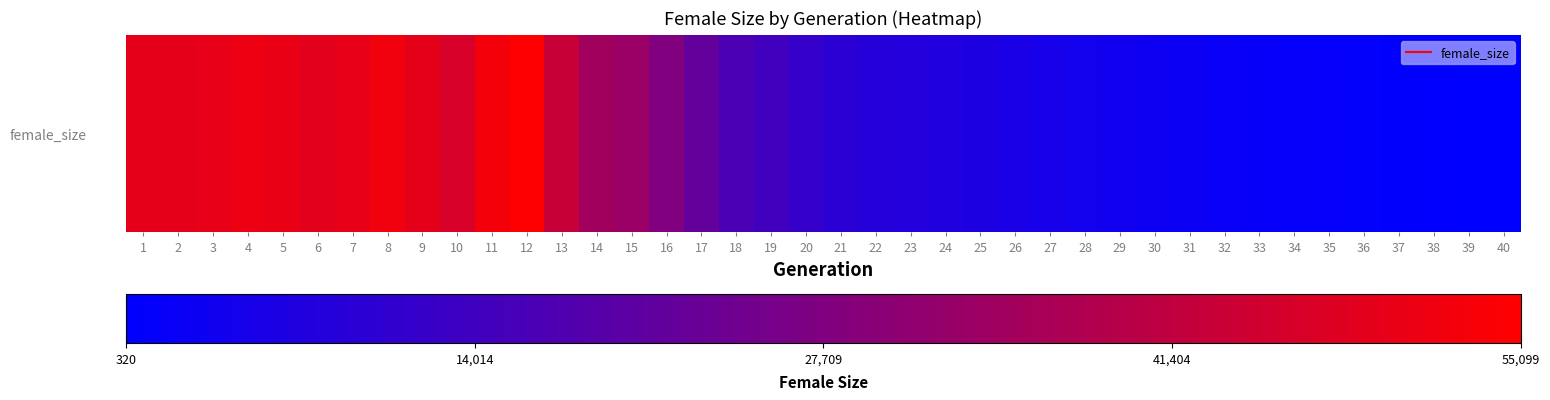

List the labels in order of value, smallest first.

40, 39, 38, 37, 36, 35, 34, 33, 32, 31, 30, 29, 28, 27, 26, 25, 24, 23, 22, 21, 20, 19, 18, 17, 16, 15, 14, 13, 10, 6, 2, 9, 1, 3, 7, 5, 4, 8, 11, 12